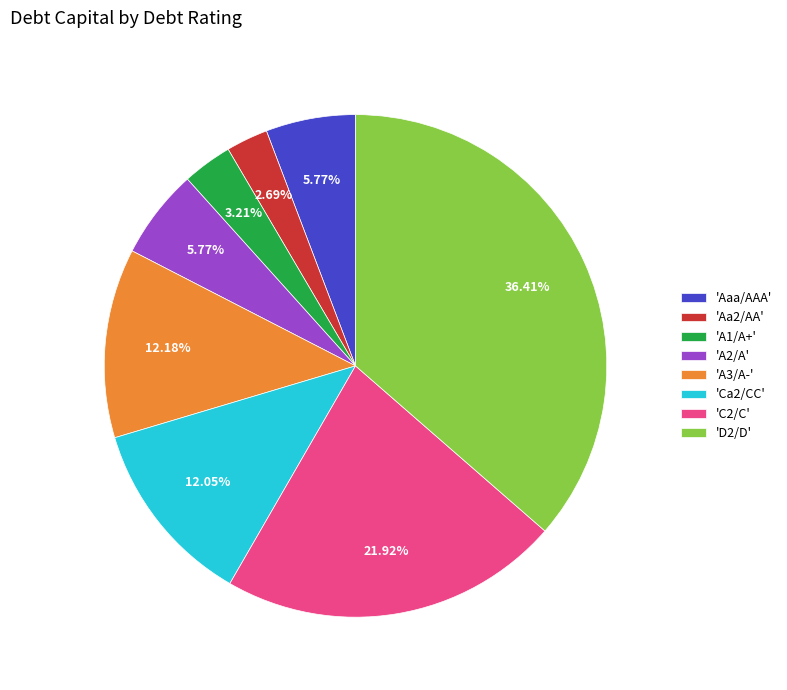

What is the largest slice in the pie chart?

'D2/D'